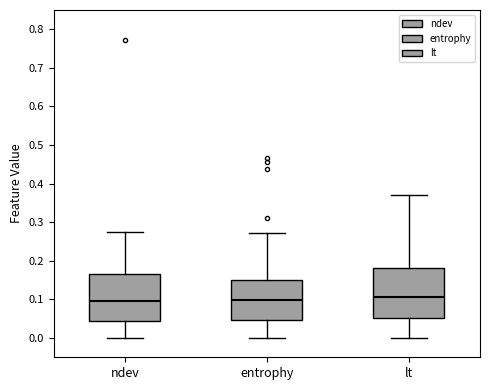

Reading left to right, read every box against the y-axis: the position of its median line, the range the box covers, and the ends of its whiskers. The values are not printed on the chart, so give them approximately, as read against the axis.

ndev: median 0.10, box 0.05 to 0.17, whiskers 0.00 to 0.27
entrophy: median 0.10, box 0.05 to 0.15, whiskers 0.00 to 0.27
lt: median 0.11, box 0.05 to 0.18, whiskers 0.00 to 0.37